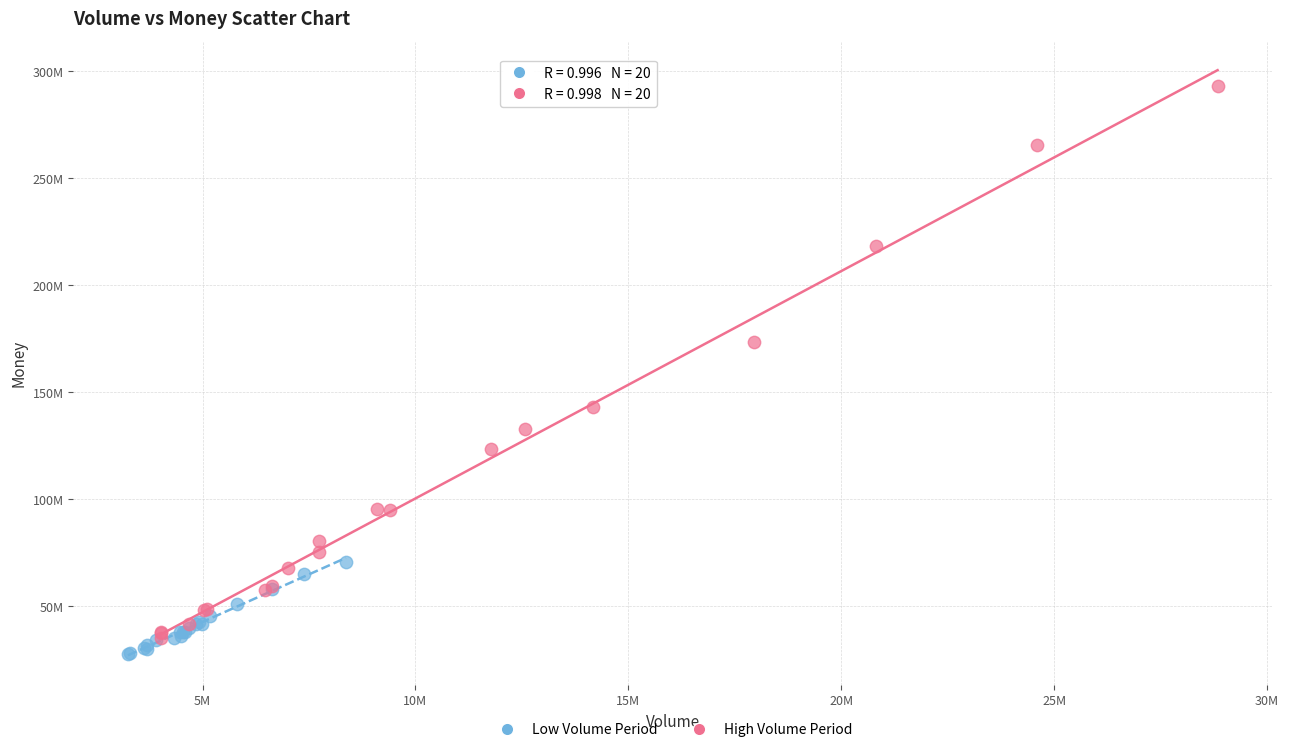

Which series contains the highest Y value?

High Volume Period